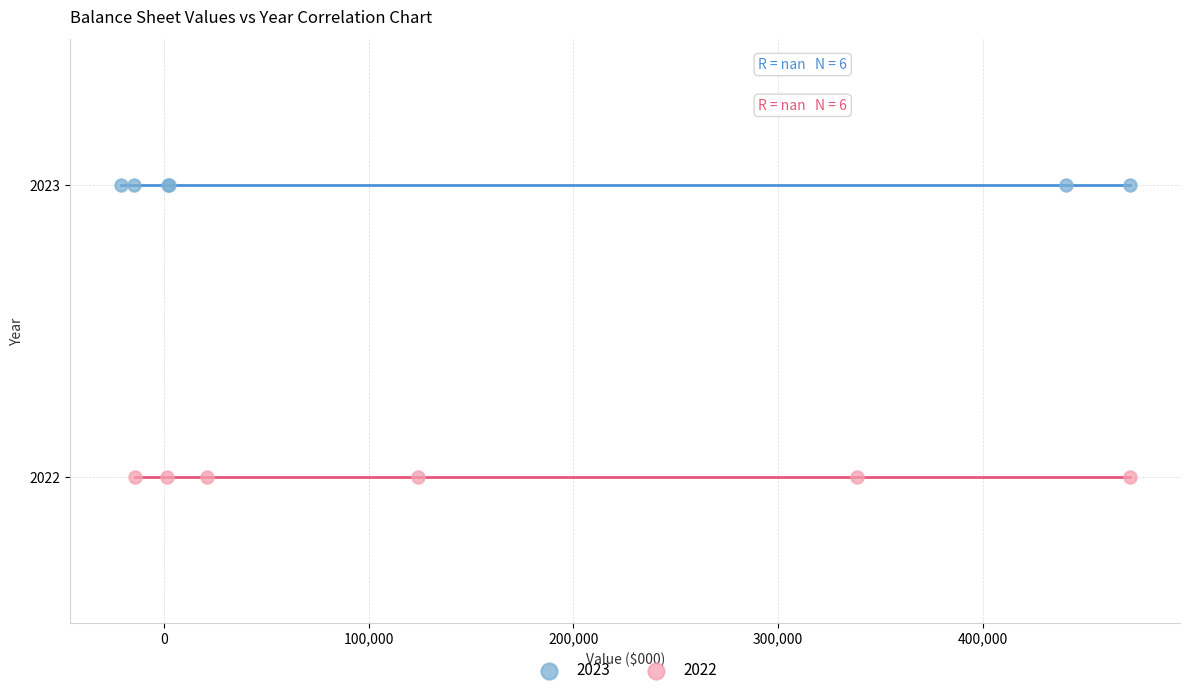

What are all the series names shown in the legend?

2023, 2022